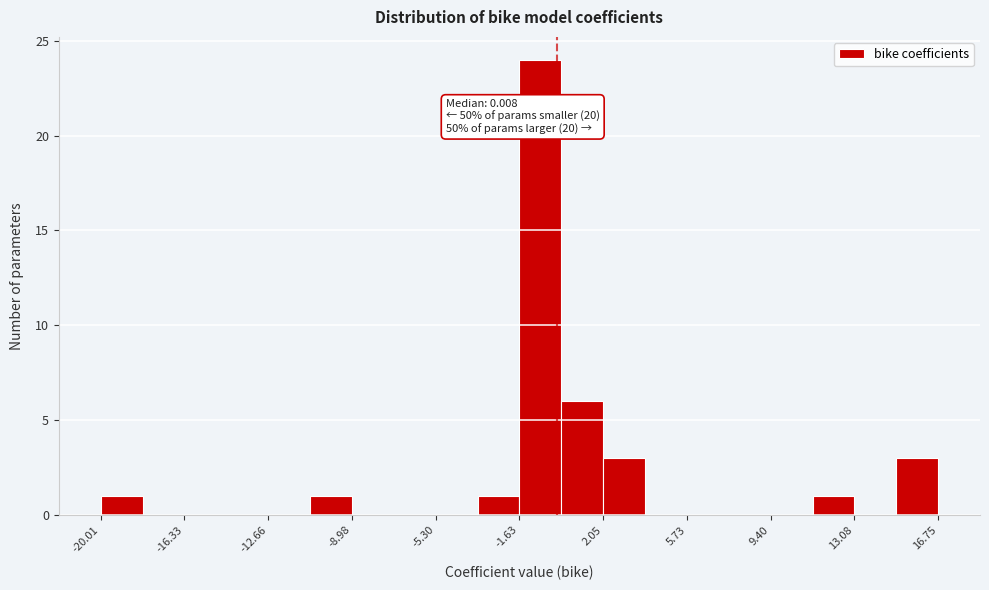

Read against the x-axis, roughly where is the centre of the tallest bar?

-0.5